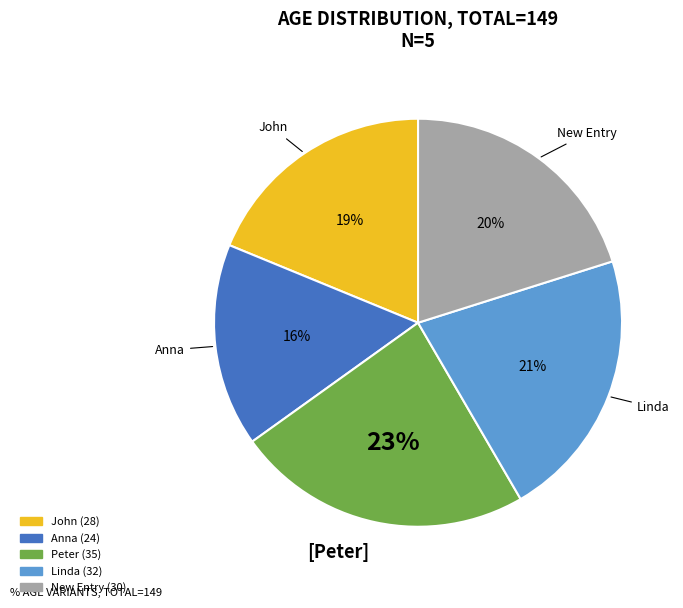

Between Linda and New Entry, which is larger?

Linda